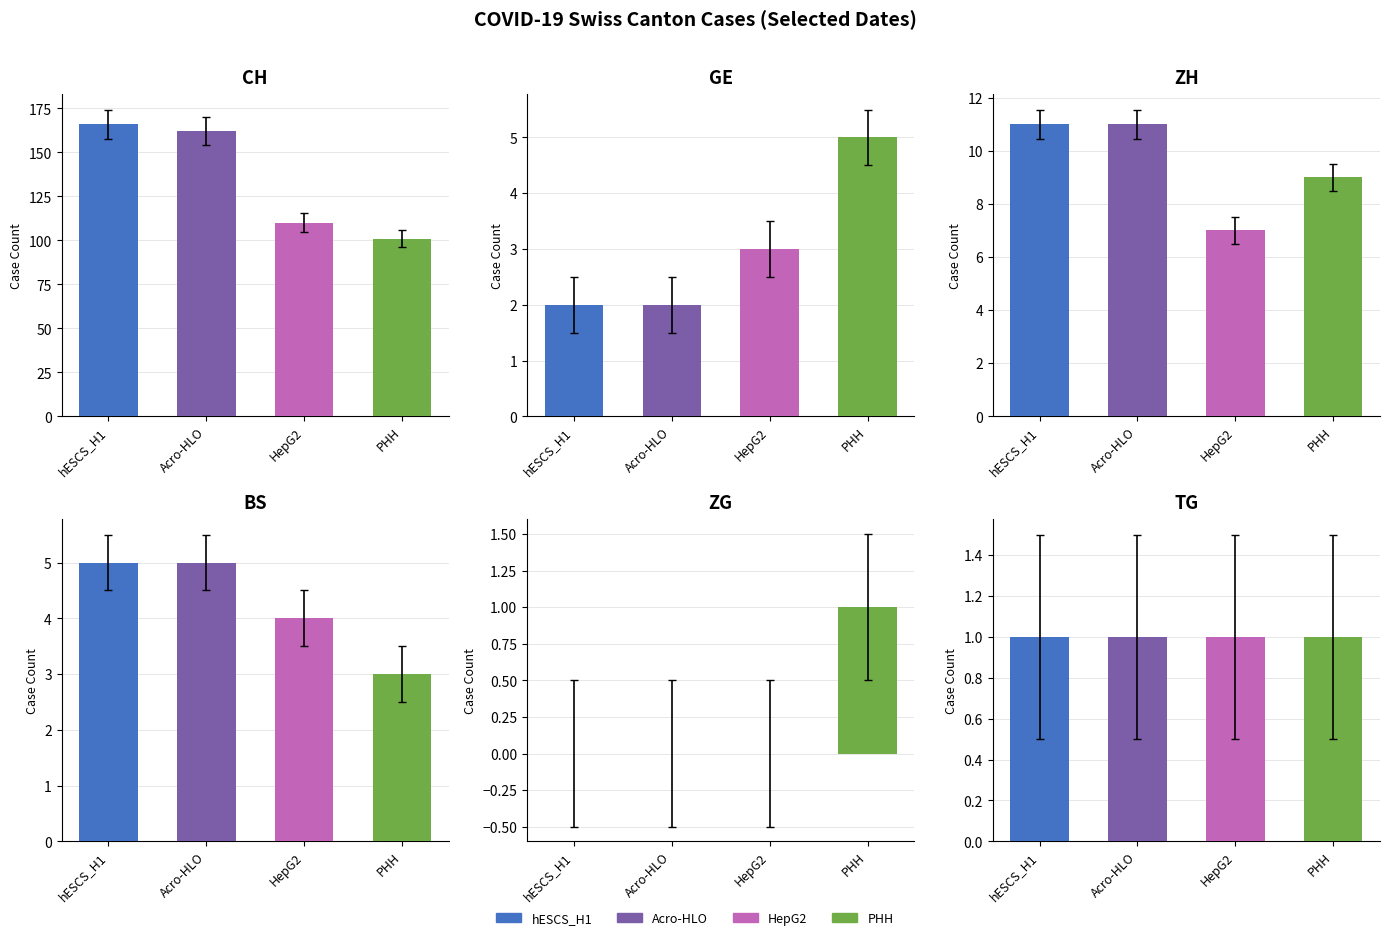

Where is TG nearest to the value 1?

hESCS_H1